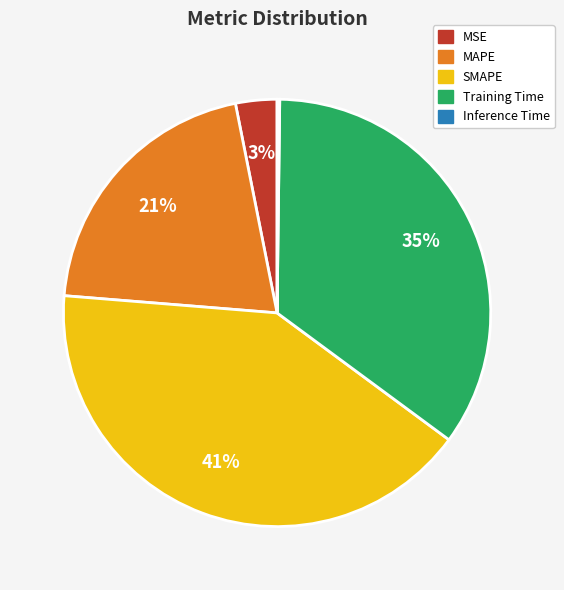

Approximately how many times larger is the value at SMAPE compared to MAPE?

2.0